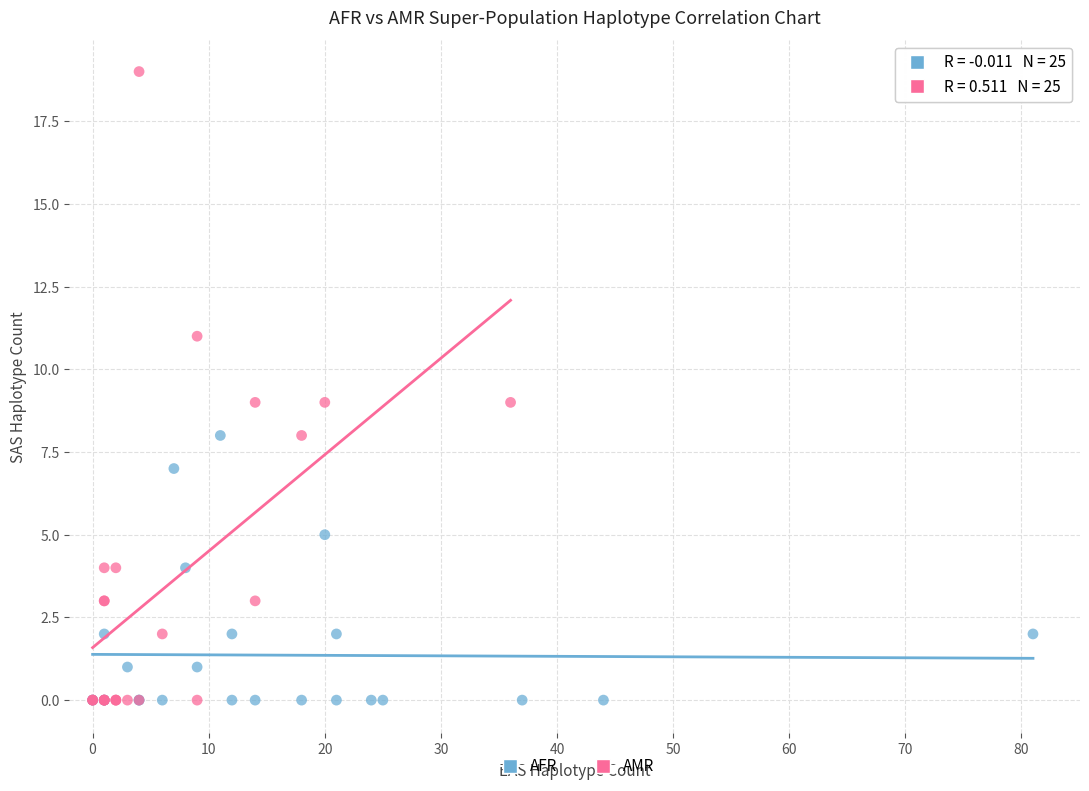

Which series contains the highest Y value?

AMR